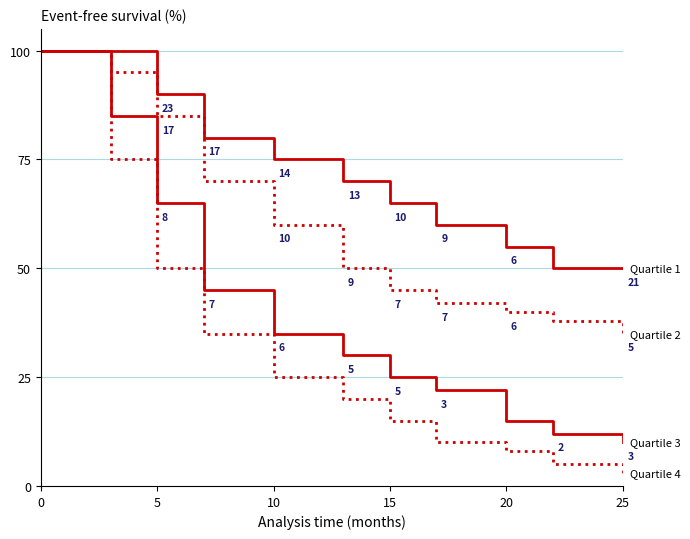

Does the chart have visible grid lines?

No